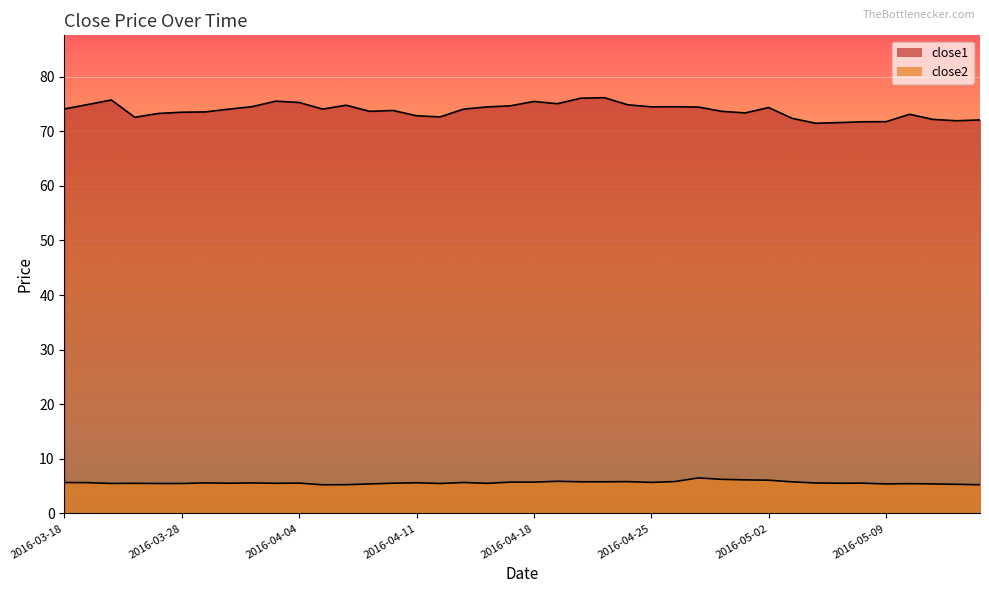

Between 2016-04-25 and 2016-04-07, which is larger?

2016-04-25